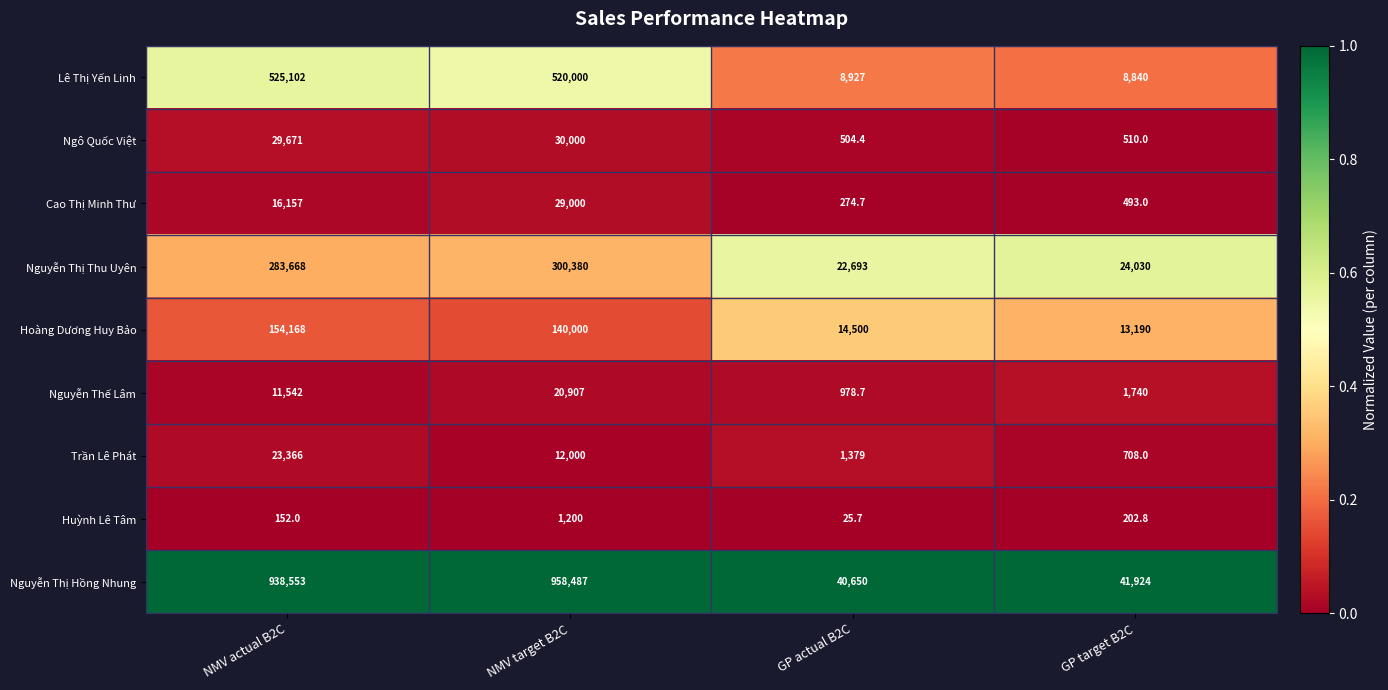

Which series has the largest total across all categories?

Nguyễn Thị Hồng Nhung